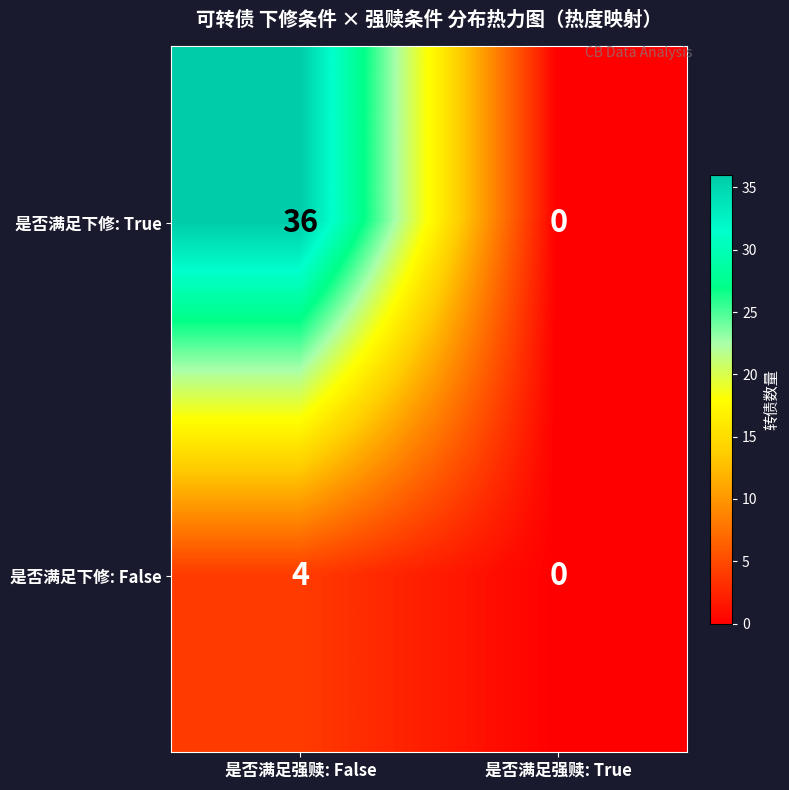

Reading left to right, transcribe all the data shown in this chart.

是否满足下修: True: 是否满足强赎: False=36	是否满足强赎: True=0
是否满足下修: False: 是否满足强赎: False=4	是否满足强赎: True=0